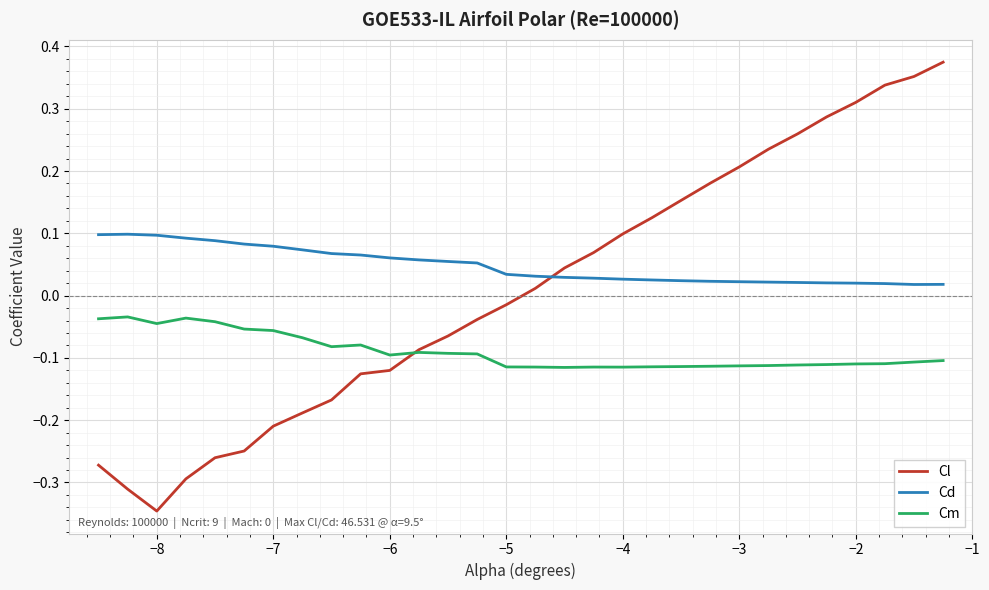

Which series has the widest spread of values?

Cl